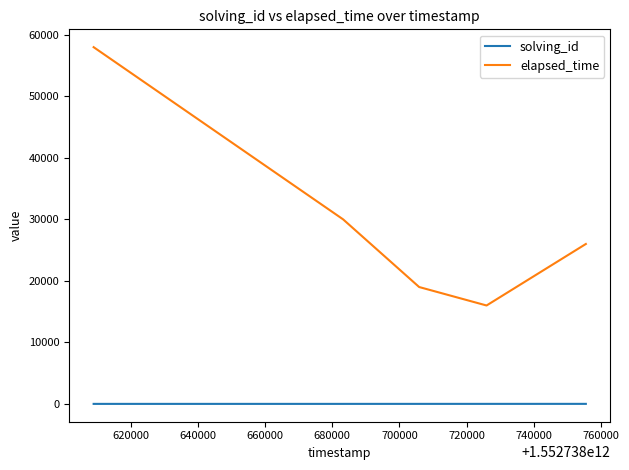

True or false: solving_id and elapsed_time intersect in this chart.

False